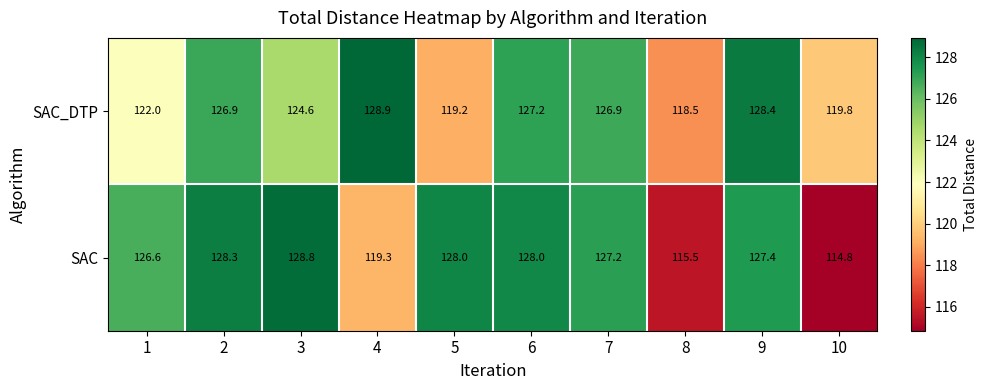

True or false: SAC_DTP has a value of 56.5 at 8.

False